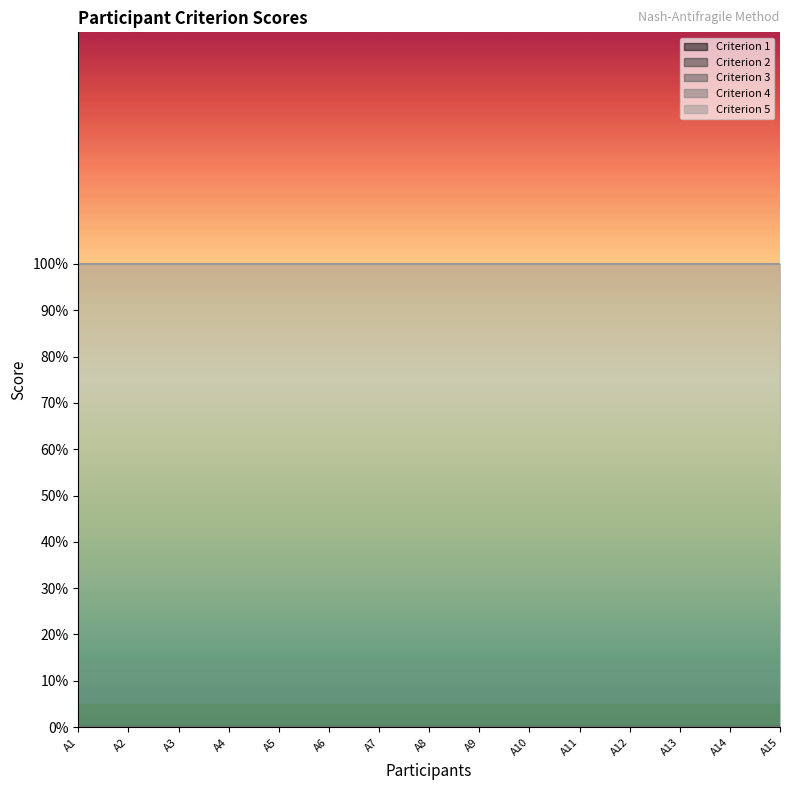

Reading left to right, extract all data points from this chart.

Criterion 1: 0	0	0	0	0	0	0	0	0	0	0	0	0	0	0
Criterion 2: 0	0	0	0	0	0	0	0	0	0	0	0	0	0	0
Criterion 3: 0	0	0	0	0	0	0	0	0	0	0	0	0	0	0
Criterion 4: 0	0	0	0	0	0	0	0	0	0	0	0	0	0	0
Criterion 5: 1	1	1	1	1	1	1	1	1	1	1	1	1	1	1